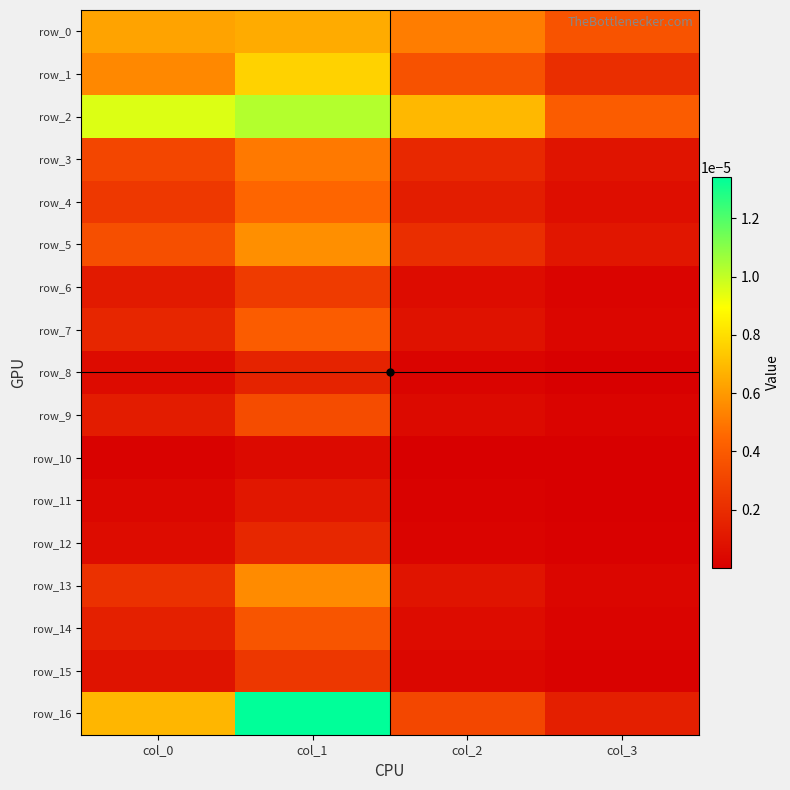

Which series has the widest spread of values?

row_16